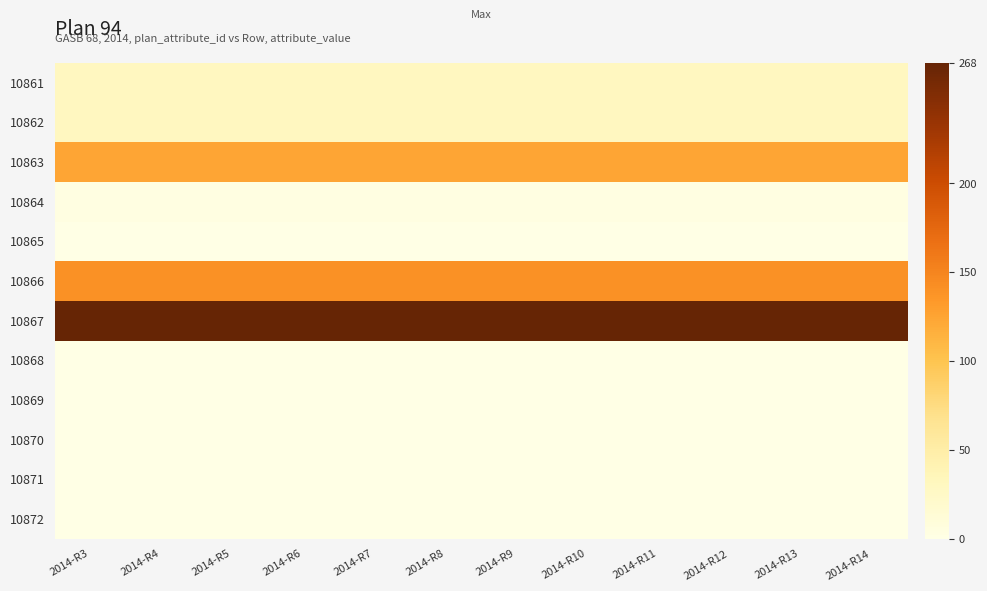

Reading right to left, what are all the values shown in this chart?

10861: 2014-R14=30.0	2014-R13=30.0	2014-R12=30.0	2014-R11=30.0	2014-R10=30.0	2014-R9=30.0	2014-R8=30.0	2014-R7=30.0	2014-R6=30.0	2014-R5=30.0	2014-R4=30.0	2014-R3=30.0
10862: 2014-R14=30.0	2014-R13=30.0	2014-R12=30.0	2014-R11=30.0	2014-R10=30.0	2014-R9=30.0	2014-R8=30.0	2014-R7=30.0	2014-R6=30.0	2014-R5=30.0	2014-R4=30.0	2014-R3=30.0
10863: 2014-R14=124.0	2014-R13=124.0	2014-R12=124.0	2014-R11=124.0	2014-R10=124.0	2014-R9=124.0	2014-R8=124.0	2014-R7=124.0	2014-R6=124.0	2014-R5=124.0	2014-R4=124.0	2014-R3=124.0
10864: 2014-R14=4.0	2014-R13=4.0	2014-R12=4.0	2014-R11=4.0	2014-R10=4.0	2014-R9=4.0	2014-R8=4.0	2014-R7=4.0	2014-R6=4.0	2014-R5=4.0	2014-R4=4.0	2014-R3=4.0
10865: 2014-R14=0.0	2014-R13=0.0	2014-R12=0.0	2014-R11=0.0	2014-R10=0.0	2014-R9=0.0	2014-R8=0.0	2014-R7=0.0	2014-R6=0.0	2014-R5=0.0	2014-R4=0.0	2014-R3=0.0
10866: 2014-R14=140.0	2014-R13=140.0	2014-R12=140.0	2014-R11=140.0	2014-R10=140.0	2014-R9=140.0	2014-R8=140.0	2014-R7=140.0	2014-R6=140.0	2014-R5=140.0	2014-R4=140.0	2014-R3=140.0
10867: 2014-R14=268.0	2014-R13=268.0	2014-R12=268.0	2014-R11=268.0	2014-R10=268.0	2014-R9=268.0	2014-R8=268.0	2014-R7=268.0	2014-R6=268.0	2014-R5=268.0	2014-R4=268.0	2014-R3=268.0
10868: 2014-R14=0.1	2014-R13=0.1	2014-R12=0.1	2014-R11=0.1	2014-R10=0.1	2014-R9=0.1	2014-R8=0.1	2014-R7=0.1	2014-R6=0.1	2014-R5=0.1	2014-R4=0.1	2014-R3=0.1
10869: 2014-R14=0.0	2014-R13=0.0	2014-R12=0.0	2014-R11=0.0	2014-R10=0.0	2014-R9=0.0	2014-R8=0.0	2014-R7=0.0	2014-R6=0.0	2014-R5=0.0	2014-R4=0.0	2014-R3=0.0
10870: 2014-R14=0.0	2014-R13=0.0	2014-R12=0.0	2014-R11=0.0	2014-R10=0.0	2014-R9=0.0	2014-R8=0.0	2014-R7=0.0	2014-R6=0.0	2014-R5=0.0	2014-R4=0.0	2014-R3=0.0
10871: 2014-R14=0.0	2014-R13=0.0	2014-R12=0.0	2014-R11=0.0	2014-R10=0.0	2014-R9=0.0	2014-R8=0.0	2014-R7=0.0	2014-R6=0.0	2014-R5=0.0	2014-R4=0.0	2014-R3=0.0
10872: 2014-R14=0.1	2014-R13=0.1	2014-R12=0.1	2014-R11=0.1	2014-R10=0.1	2014-R9=0.1	2014-R8=0.1	2014-R7=0.1	2014-R6=0.1	2014-R5=0.1	2014-R4=0.1	2014-R3=0.1